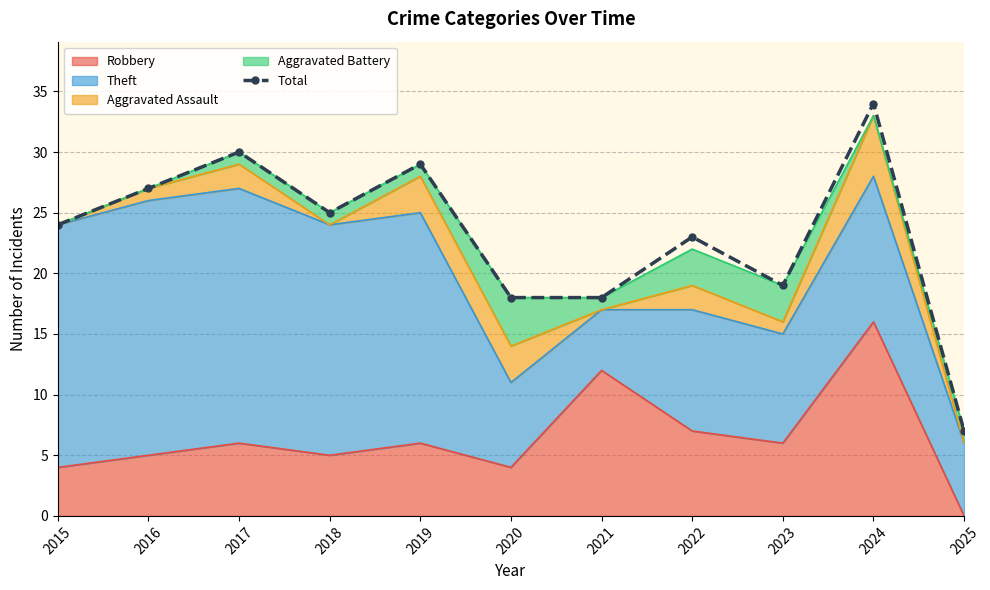

Reading right to left, transcribe all the data shown in this chart.

7	34	19	23	18	18	29	25	30	27	24